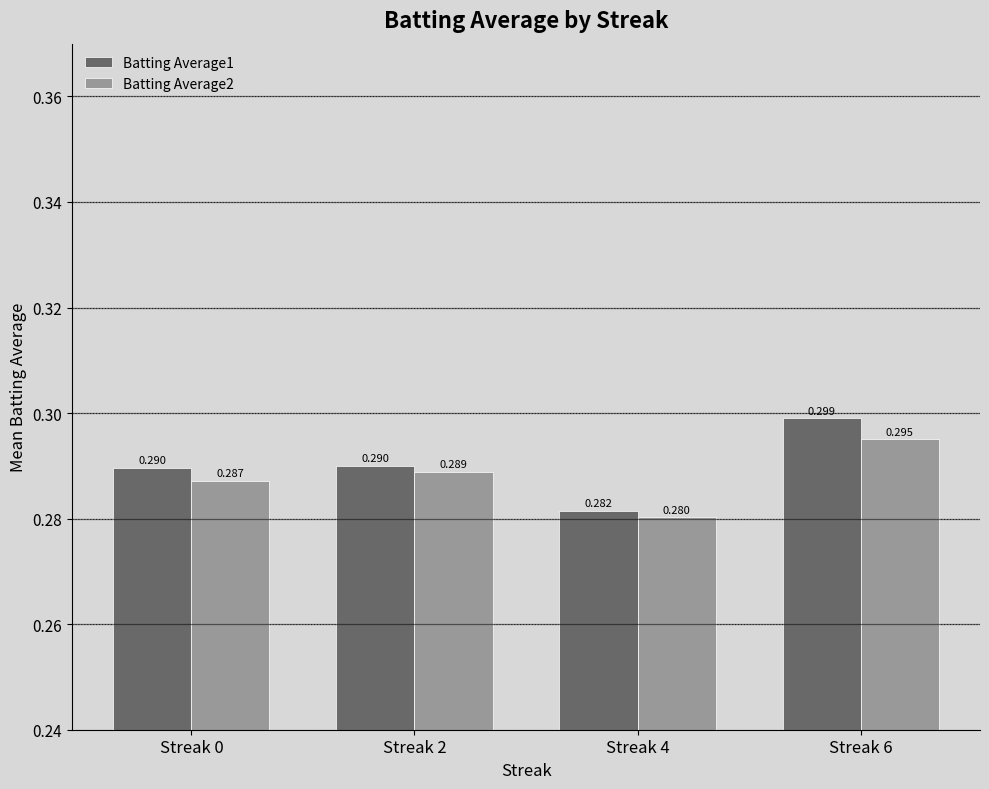

At Streak 4, list the series in order from largest to smallest.

Batting Average1, Batting Average2